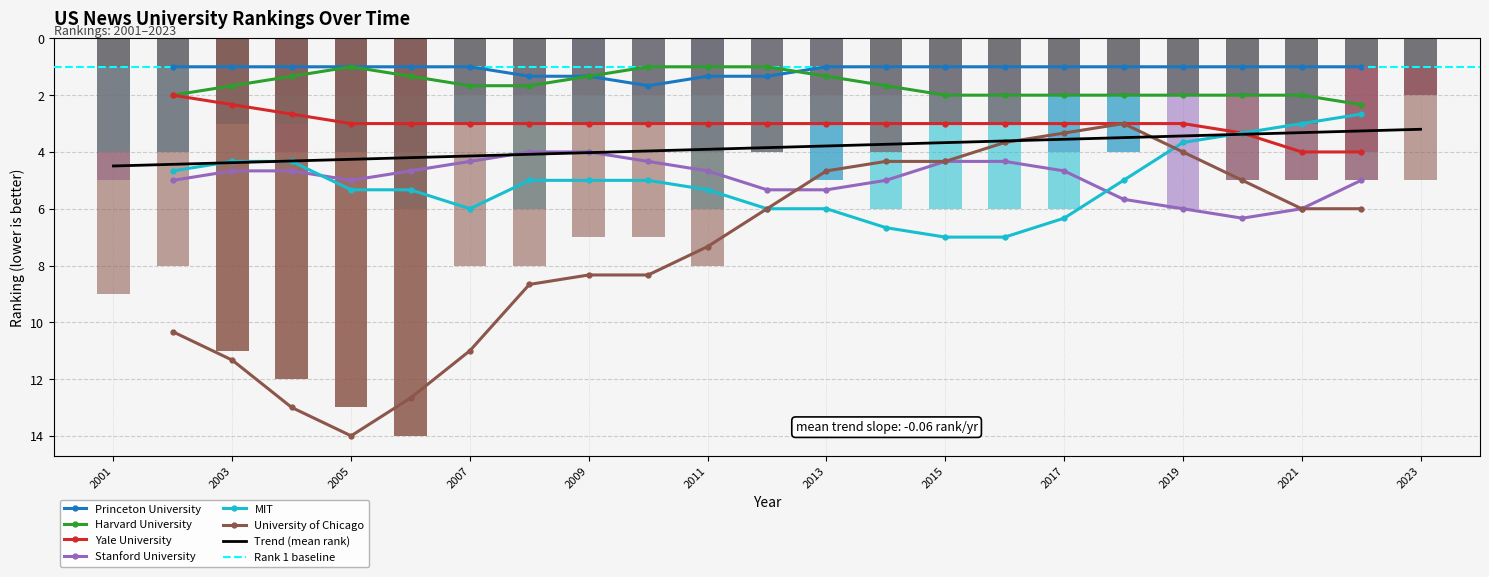

Which has a higher value, 11 or 13?

11